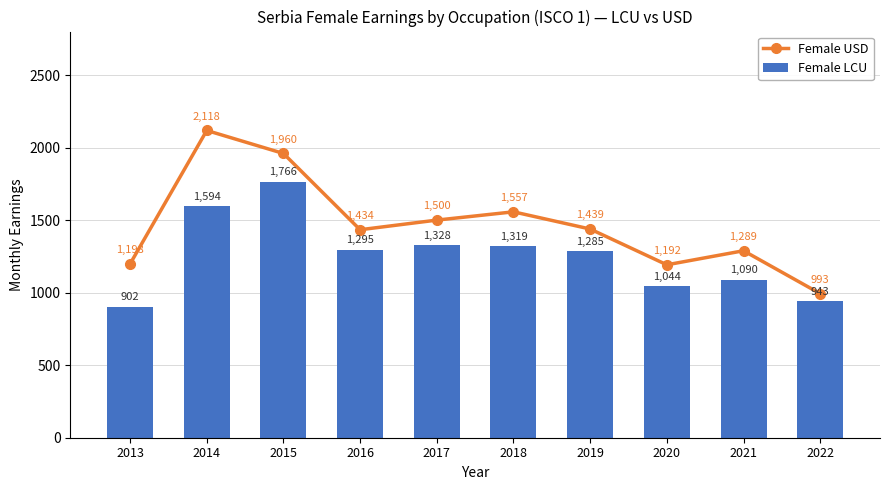

Which series has the largest total across all categories?

Female USD